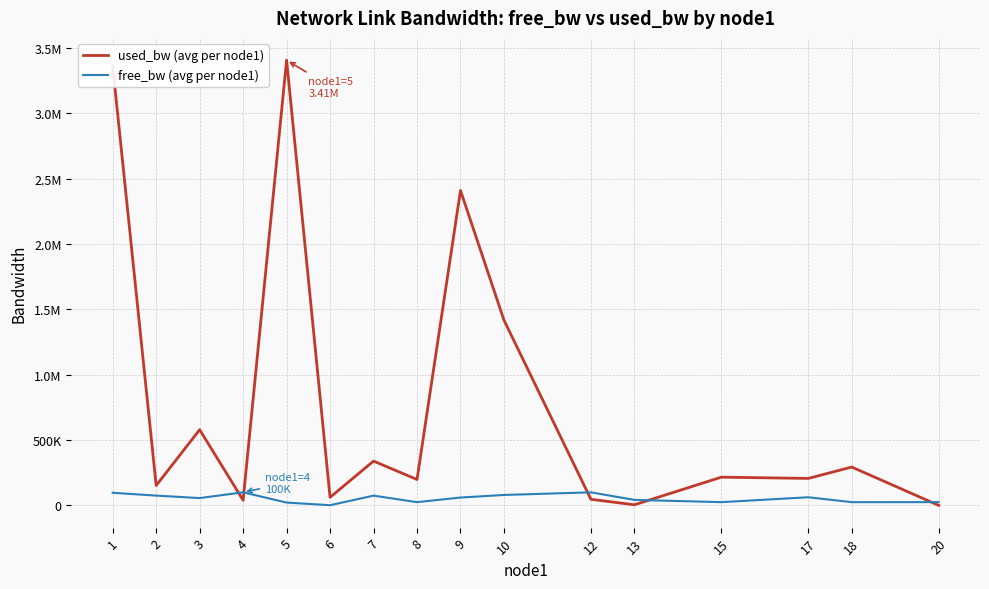

After their last crossing, which series has the higher values: free_bw (avg per node1) or used_bw (avg per node1)?

free_bw (avg per node1)